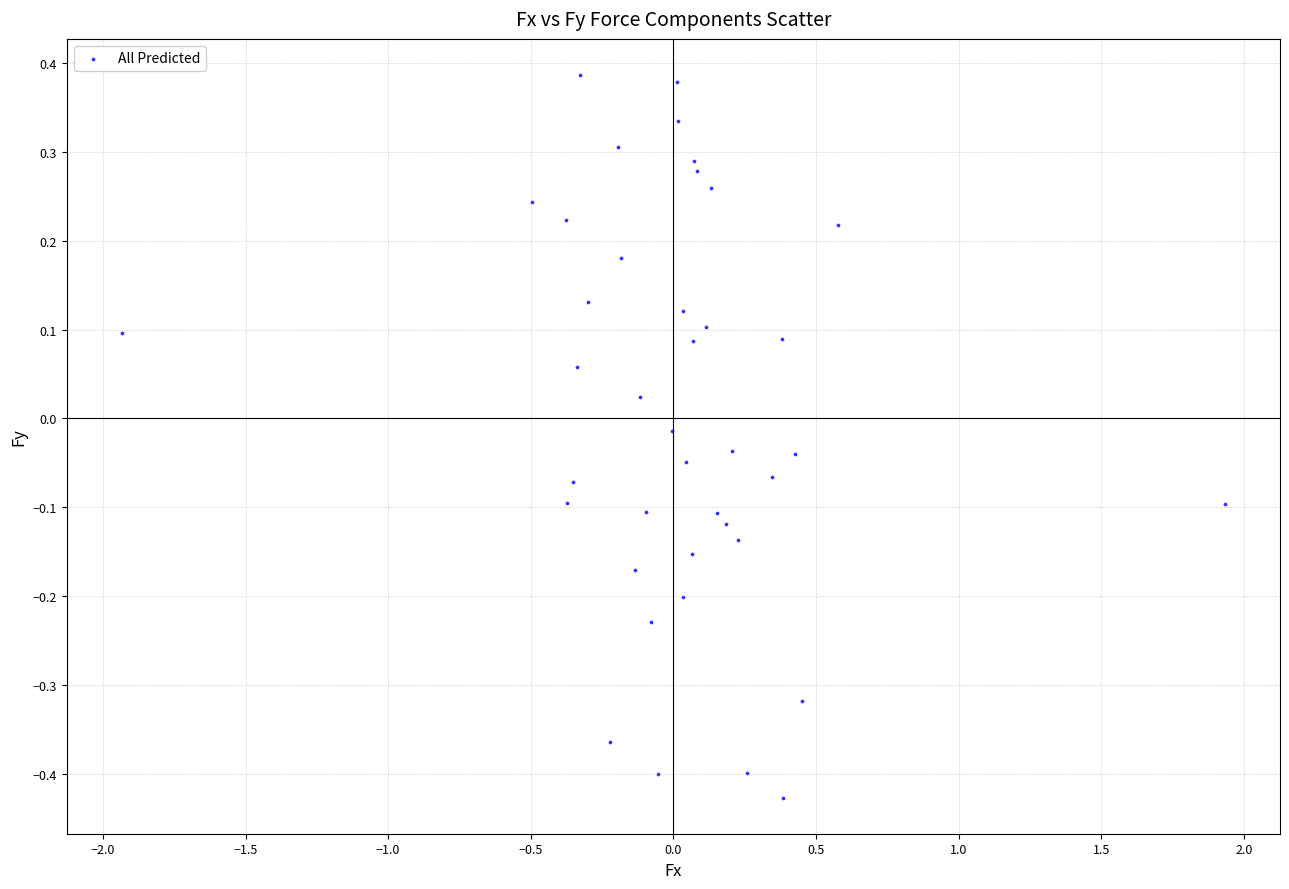

What is the range of Y values (max minus min)?

0.8